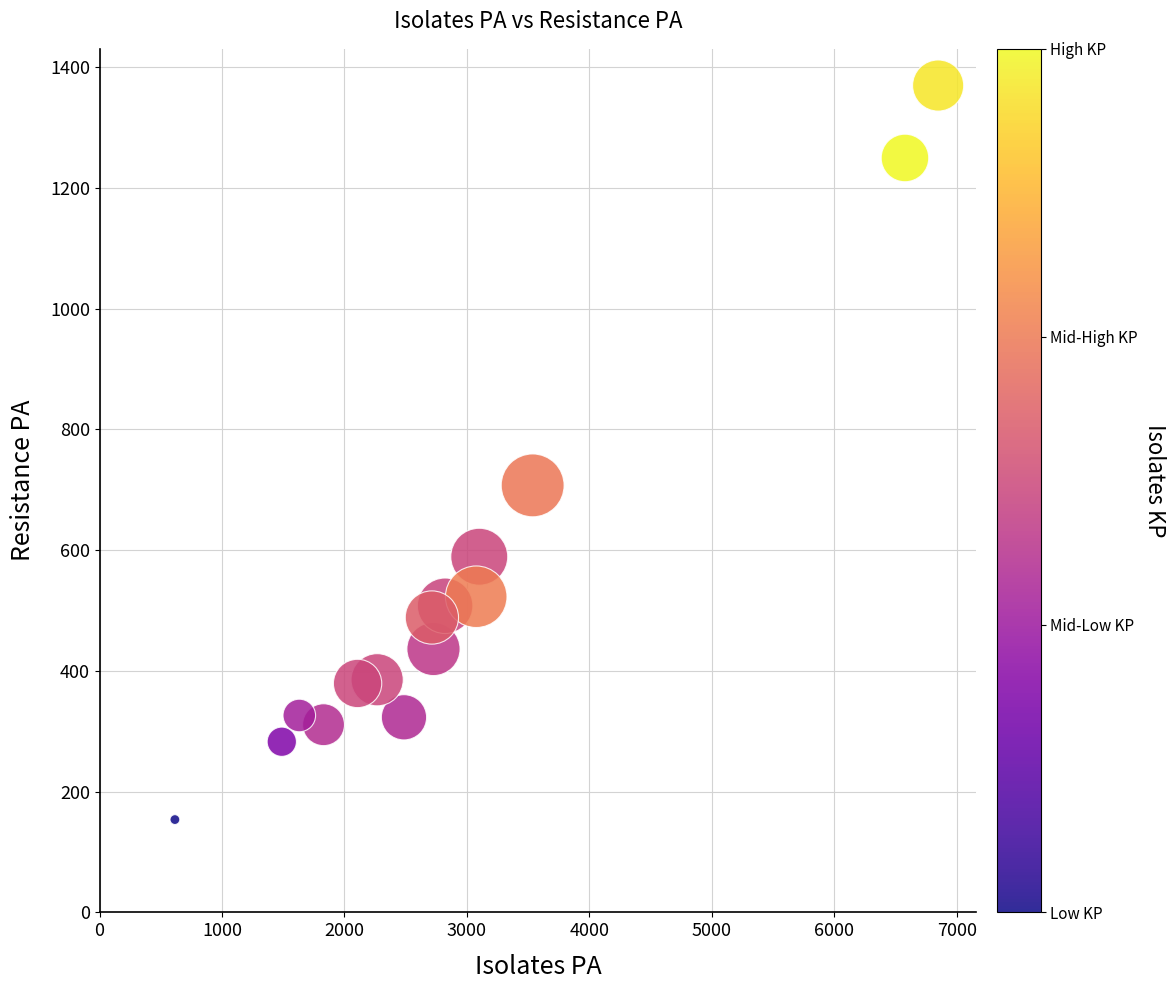

What is the range of X values (max minus min)?

6234.0